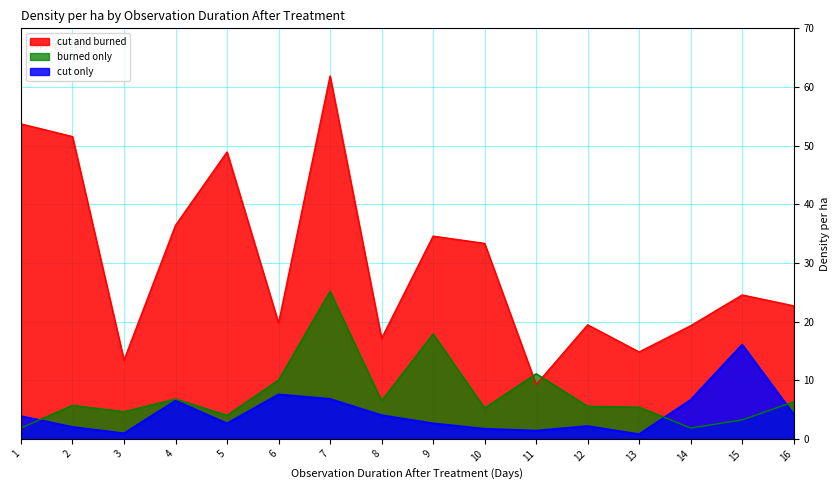

Rank the categories by cut only value from highest to lowest.

15, 6, 7, 14, 4, 16, 8, 1, 5, 9, 12, 2, 10, 11, 3, 13